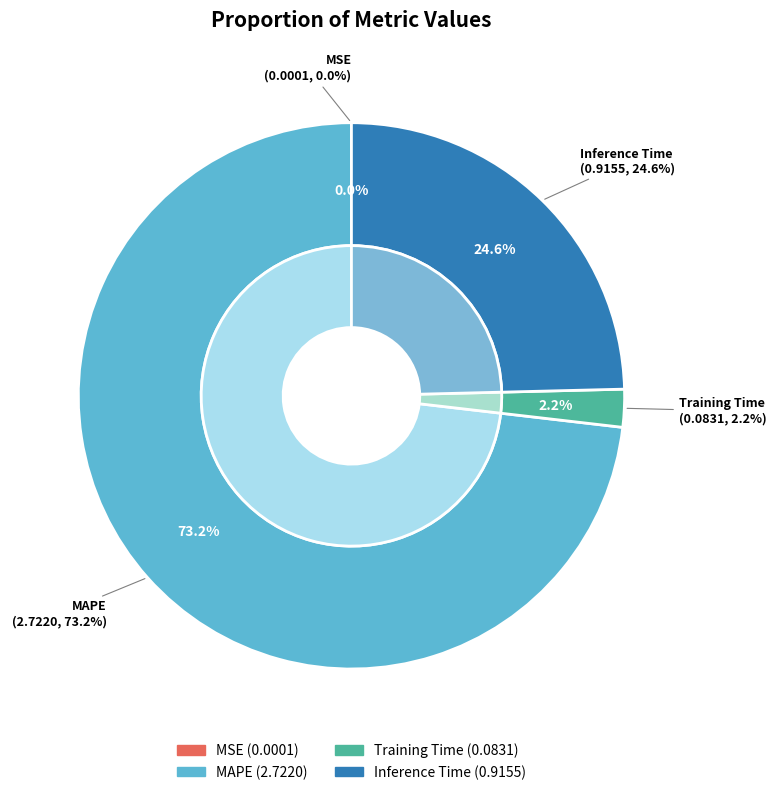

To the nearest percent, what is the difference between the MAPE and Training Time slice percentages?

71%